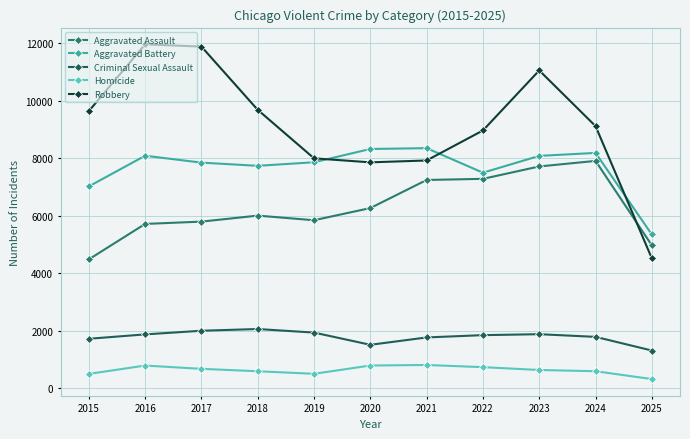

Reading right to left, transcribe all the data shown in this chart.

Aggravated Assault: 4967	7905	7712	7281	7242	6265	5841	6002	5793	5713	4480
Aggravated Battery: 5345	8183	8080	7495	8348	8320	7858	7734	7845	8085	7018
Criminal Sexual Assault: 1309	1784	1877	1844	1764	1508	1933	2057	1997	1870	1718
Homicide: 316	589	632	730	806	787	499	588	672	786	496
Robbery: 4513	9115	11052	8964	7920	7855	7995	9681	11881	11960	9638